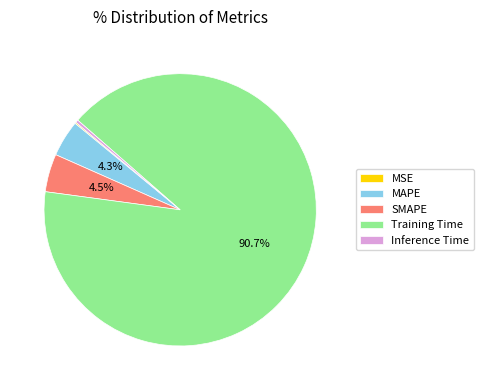

What is the largest slice in the pie chart?

Training Time